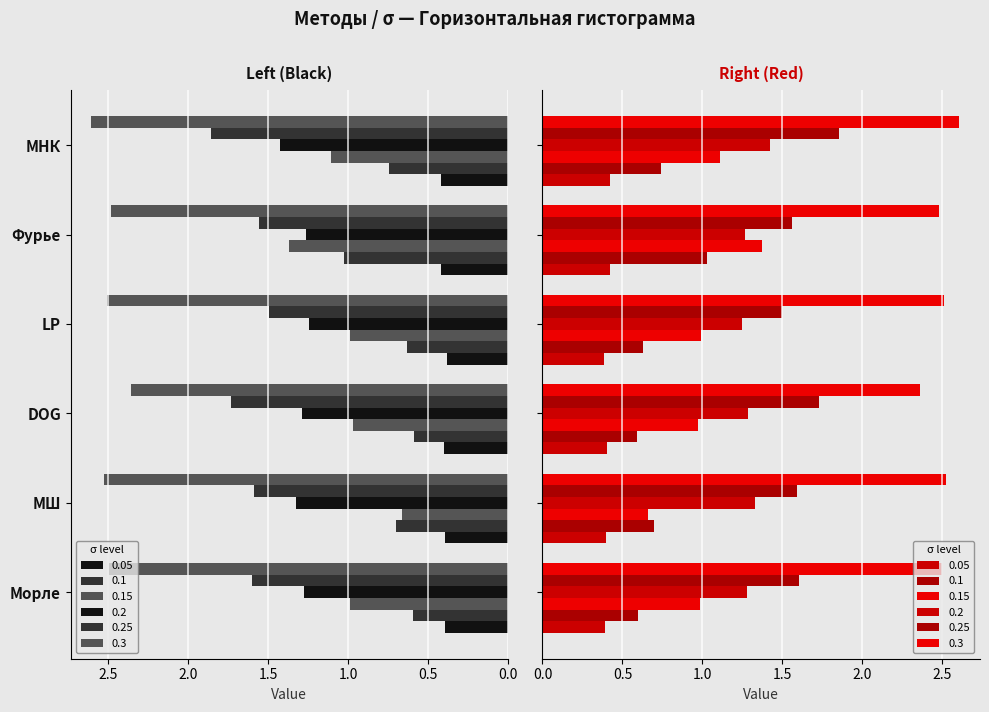

What is the label of the 1st bar from the right?

МНК